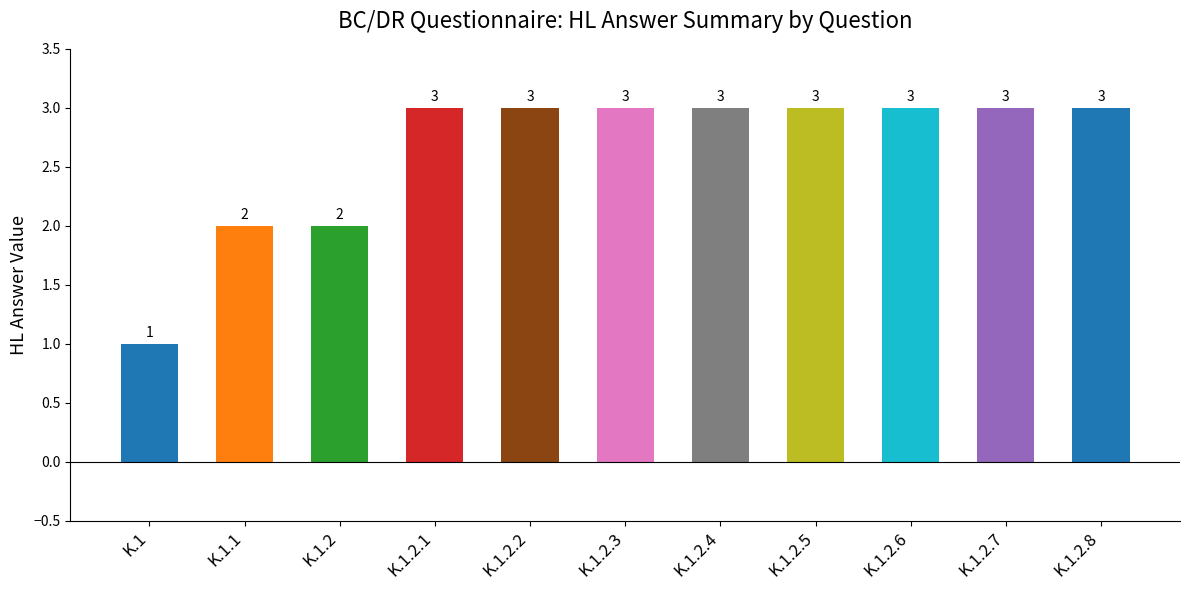

Reading left to right, list all the values displayed in this chart.

K.1=1	K.1.1=2	K.1.2=2	K.1.2.1=3	K.1.2.2=3	K.1.2.3=3	K.1.2.4=3	K.1.2.5=3	K.1.2.6=3	K.1.2.7=3	K.1.2.8=3